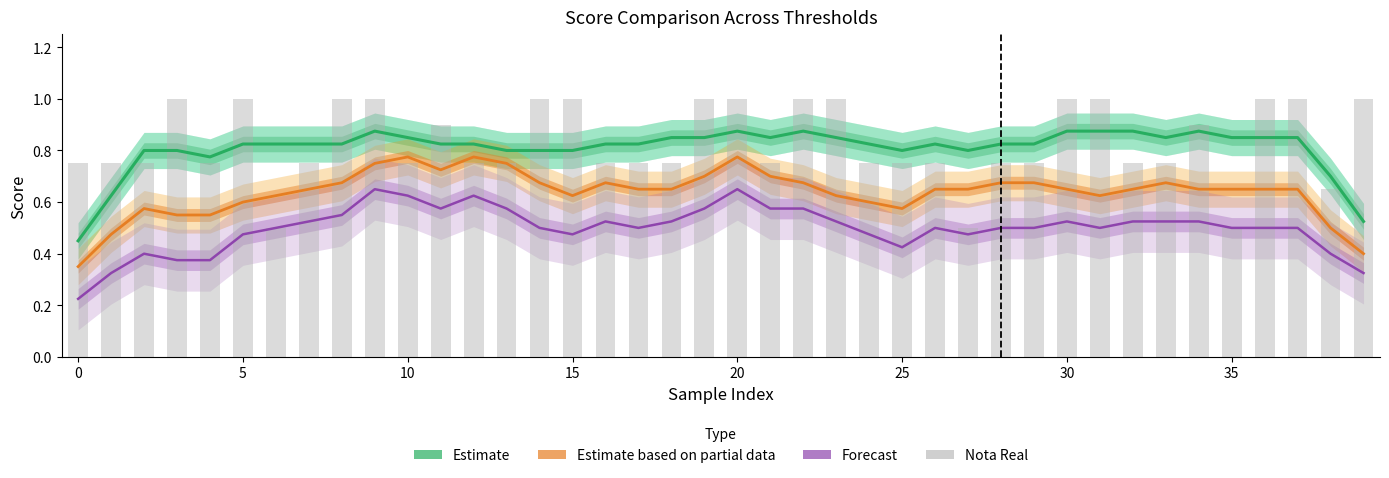

What is the sum of all Forecast values?

19.9